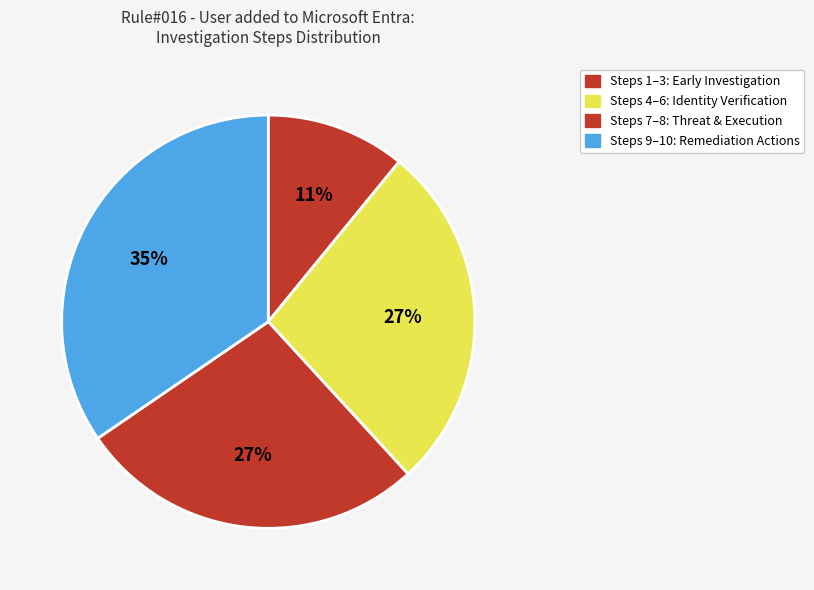

How many slices are in this pie chart?

4